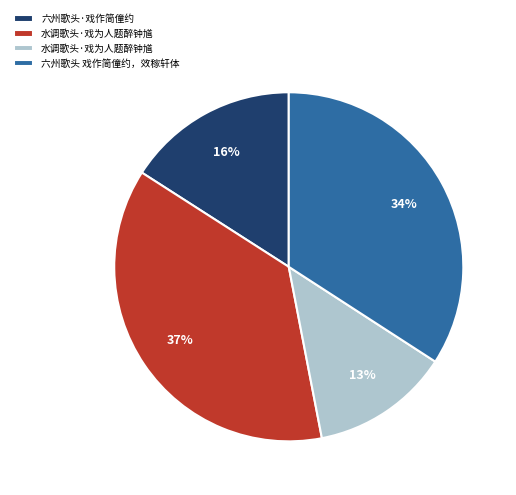

Is there any slice that represents more than half of the pie?

No